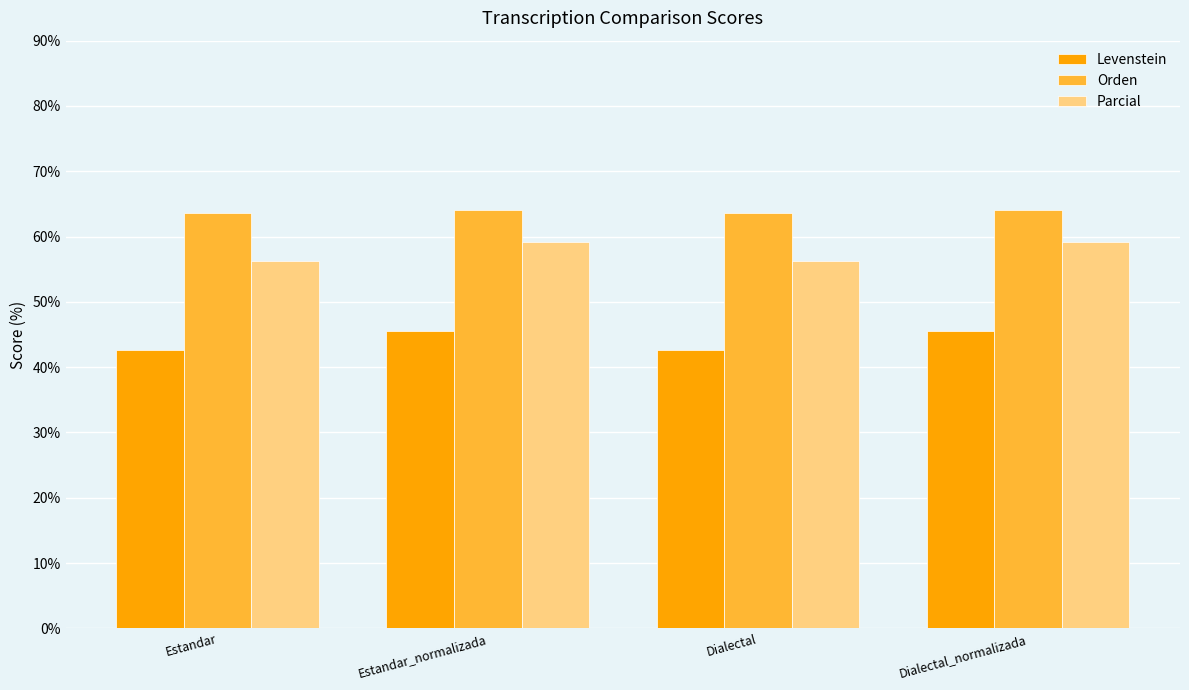

How many data points in Orden are above 64?

2